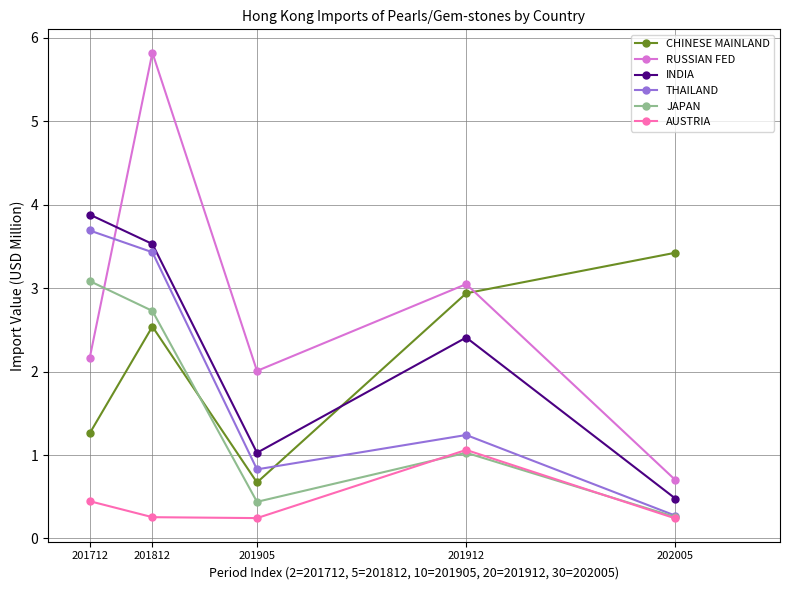

Does the chart have visible grid lines?

Yes